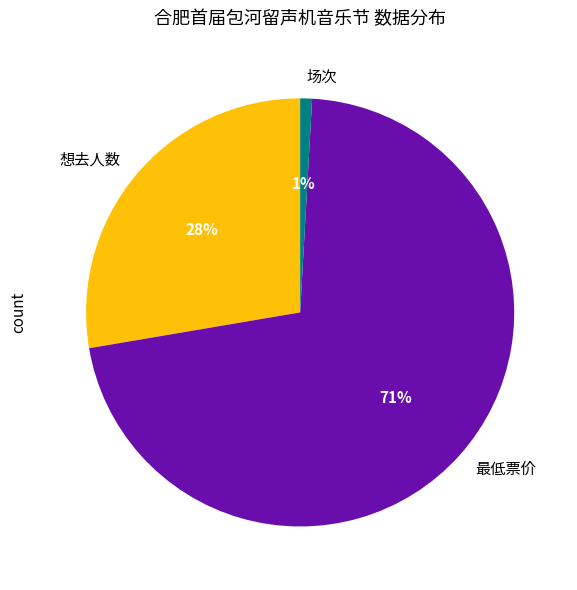

To the nearest percent, what is the average slice percentage?

33%